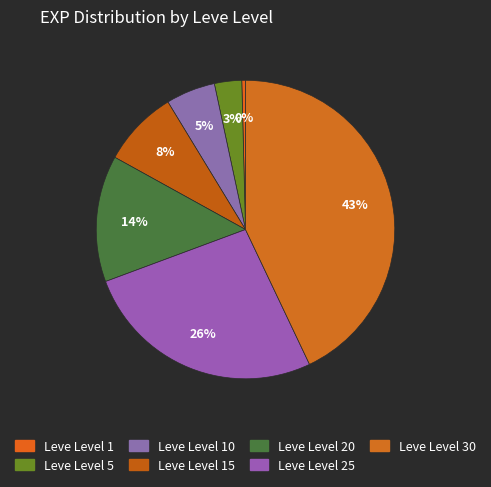

How many segments does this pie chart have?

7